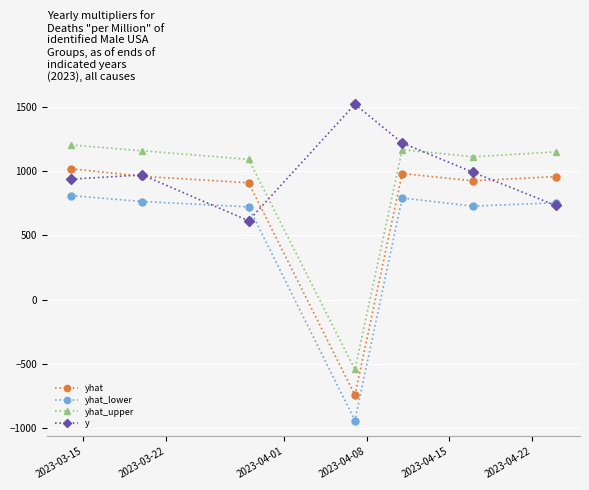

How many interior local valleys does the y series have?

1